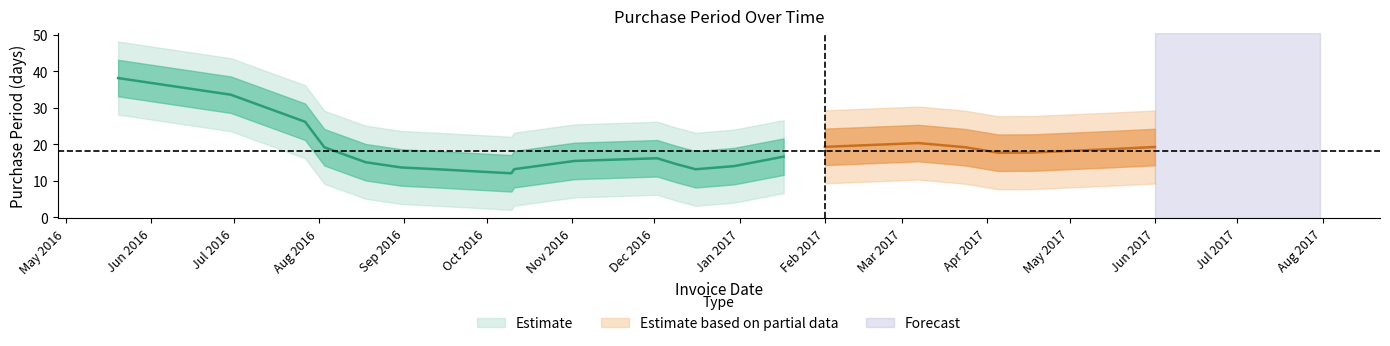

How many data points are above 15?

10